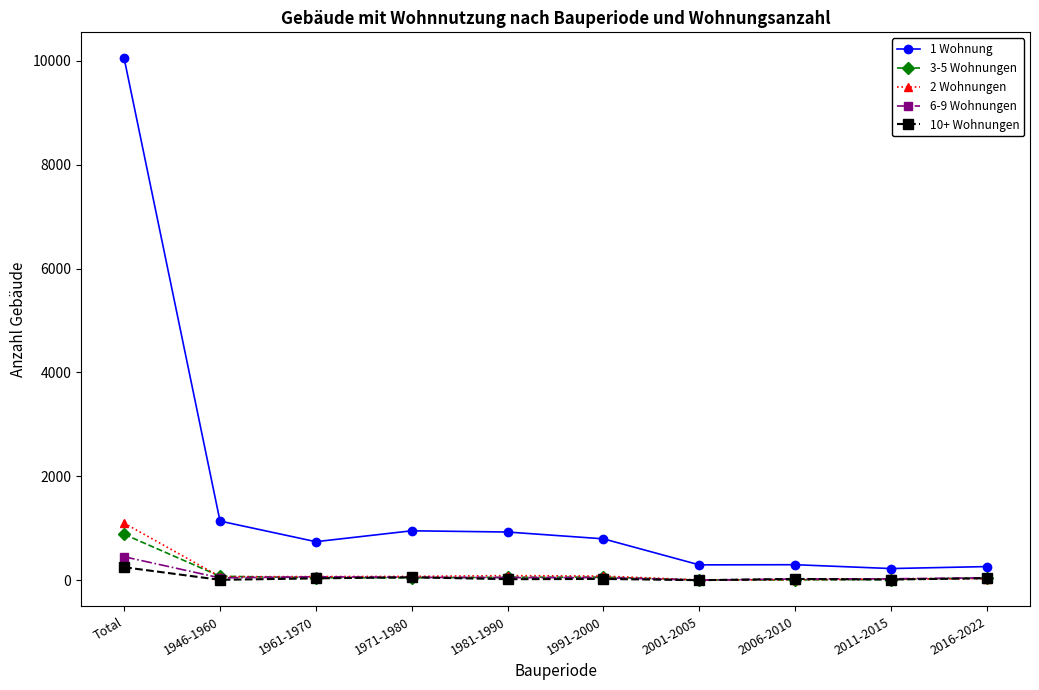

What are all the series names shown in the legend?

1 Wohnung, 3-5 Wohnungen, 2 Wohnungen, 6-9 Wohnungen, 10+ Wohnungen